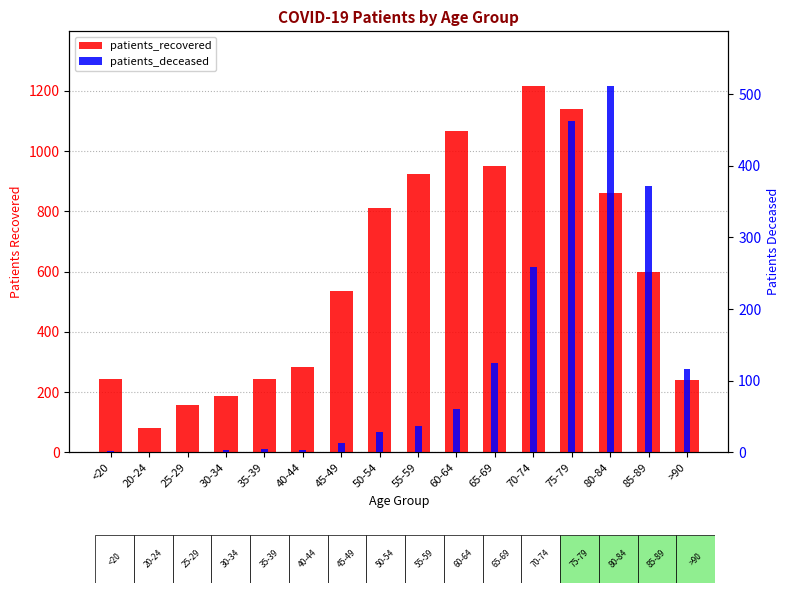

Read the patients_deceased value at 45-49.

13